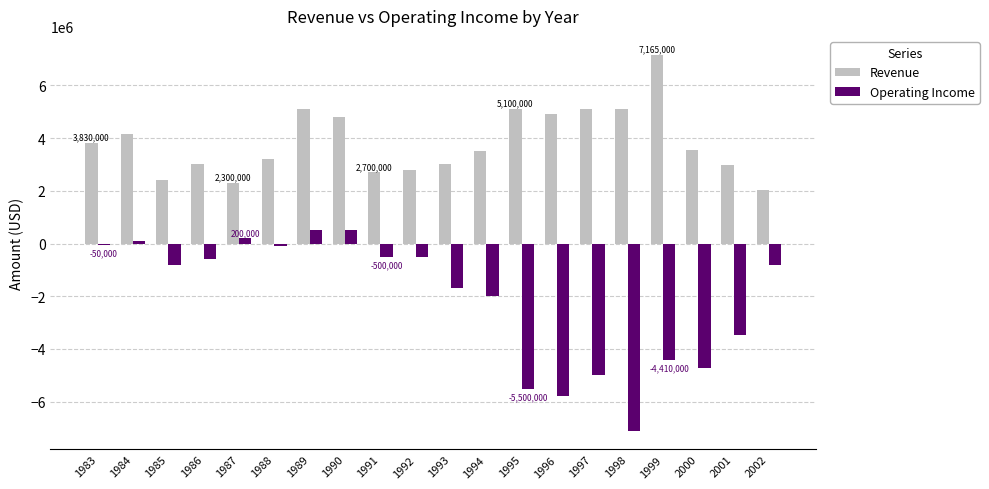

Which series has the largest total across all categories?

Revenue